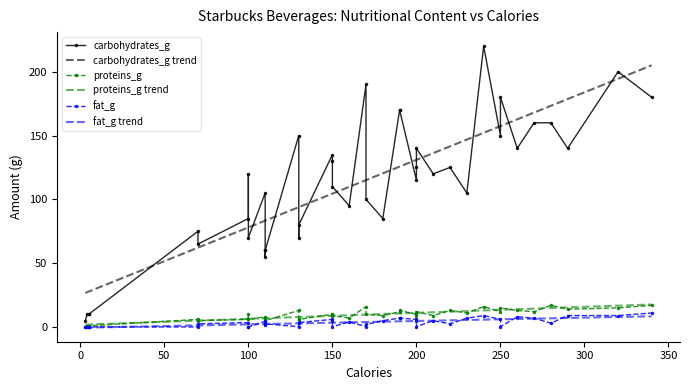

True or false: proteins_g and fat_g intersect in this chart.

False